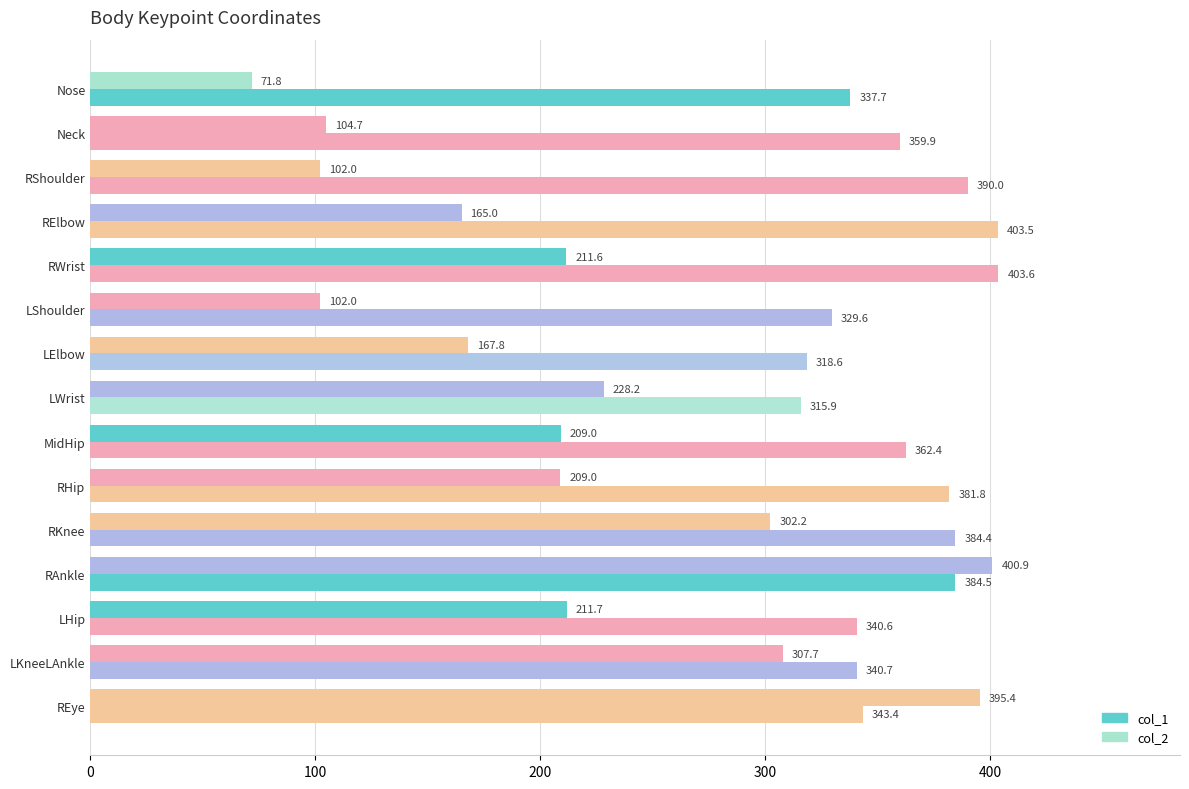

Count the number of data series in this chart.

2